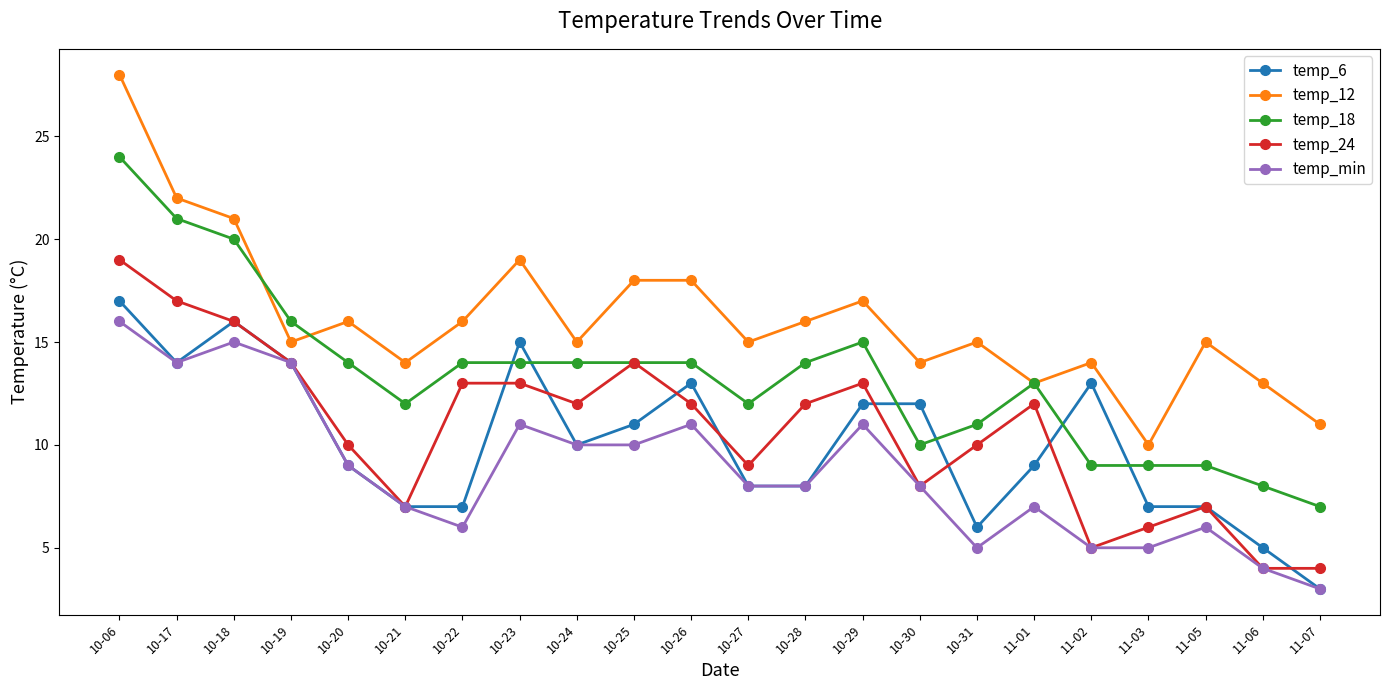

What is the label of the 17th point from the right?

10-21